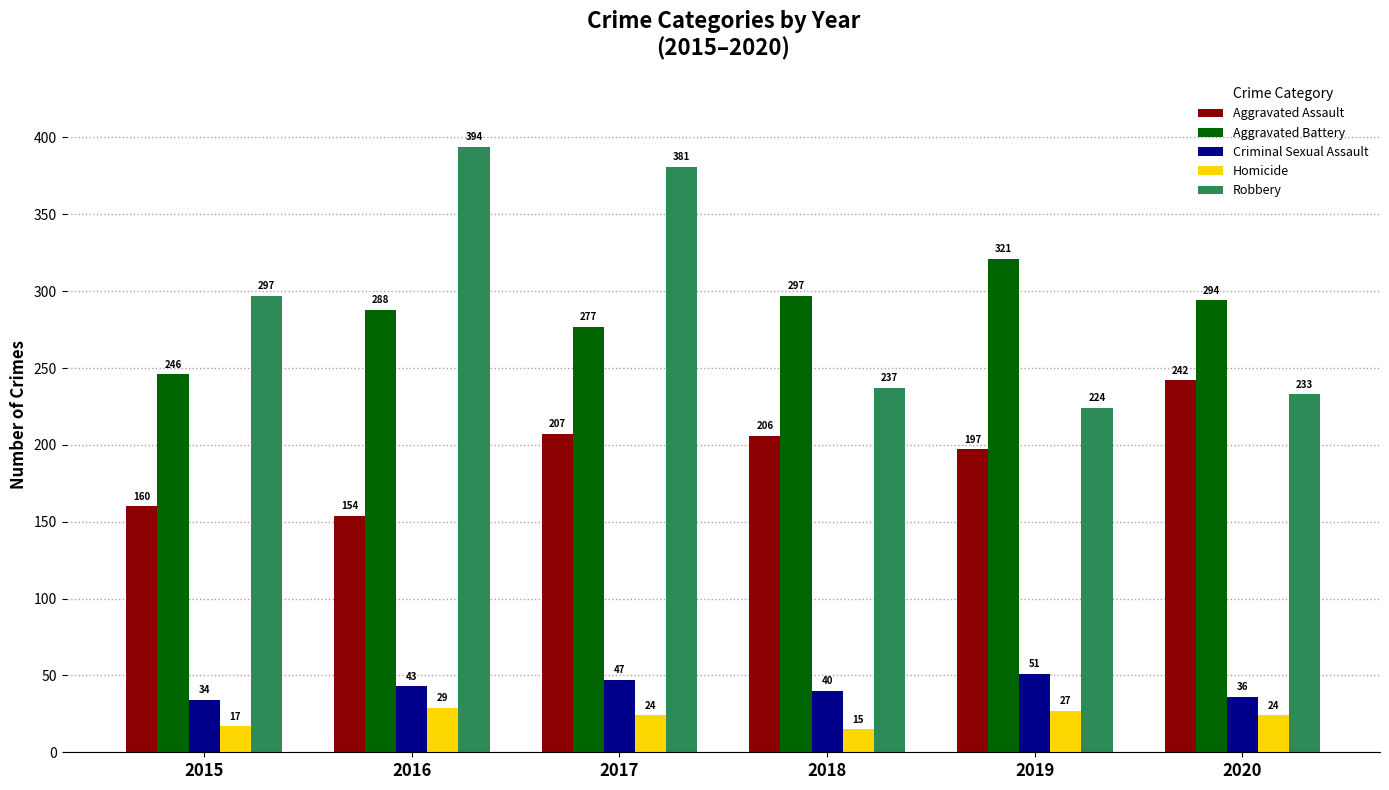

Which series changed the most between 2016 and 2018?

Robbery